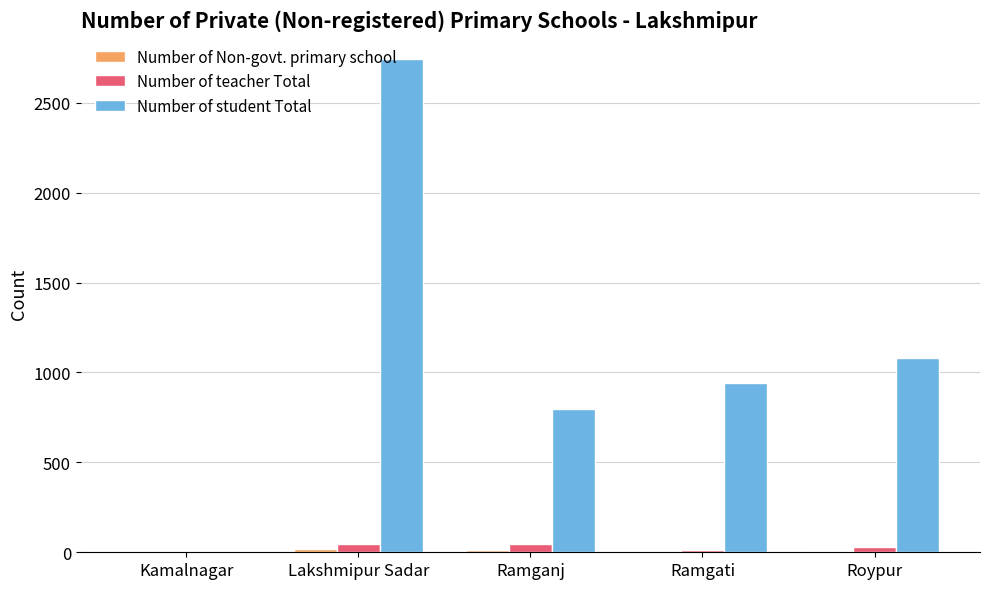

What is the sum of the Number of student Total values at Ramgati and Roypur?

2025